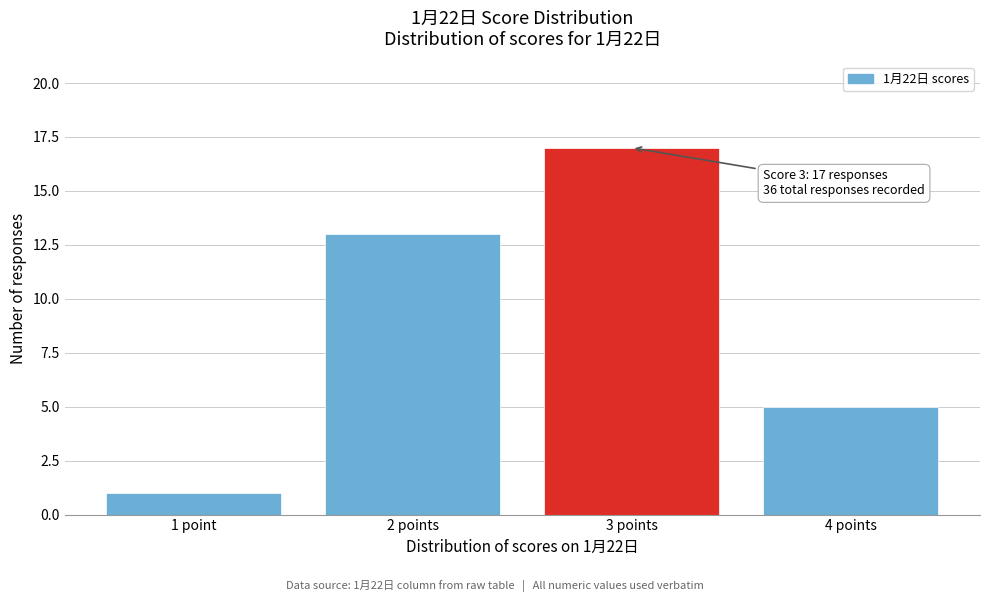

Reading left to right, transcribe all the data shown in this chart.

1 point=1	2 points=13	3 points=17	4 points=5